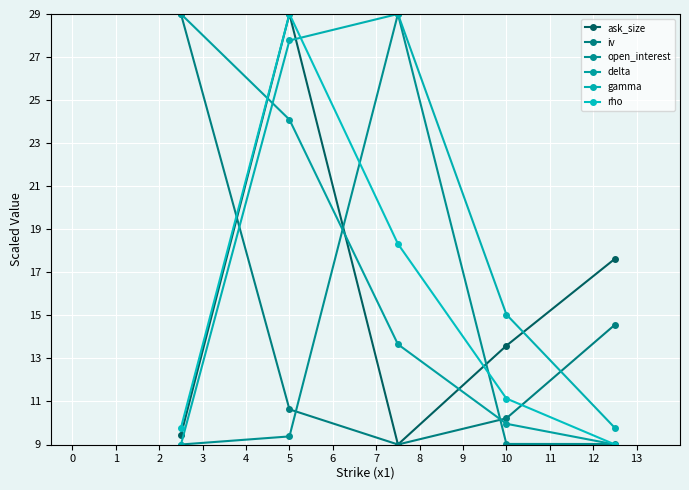

Reading right to left, extract all data points from this chart.

ask_size: 17.6	13.6	9.0	29.0	9.4
iv: 14.6	10.2	9.0	10.6	29.0
open_interest: 9.0	9.0	29.0	9.4	9.0
delta: 9.0	10.0	13.7	24.1	29.0
gamma: 9.8	15.0	29.0	27.8	9.0
rho: 9.0	11.1	18.3	29.0	9.8